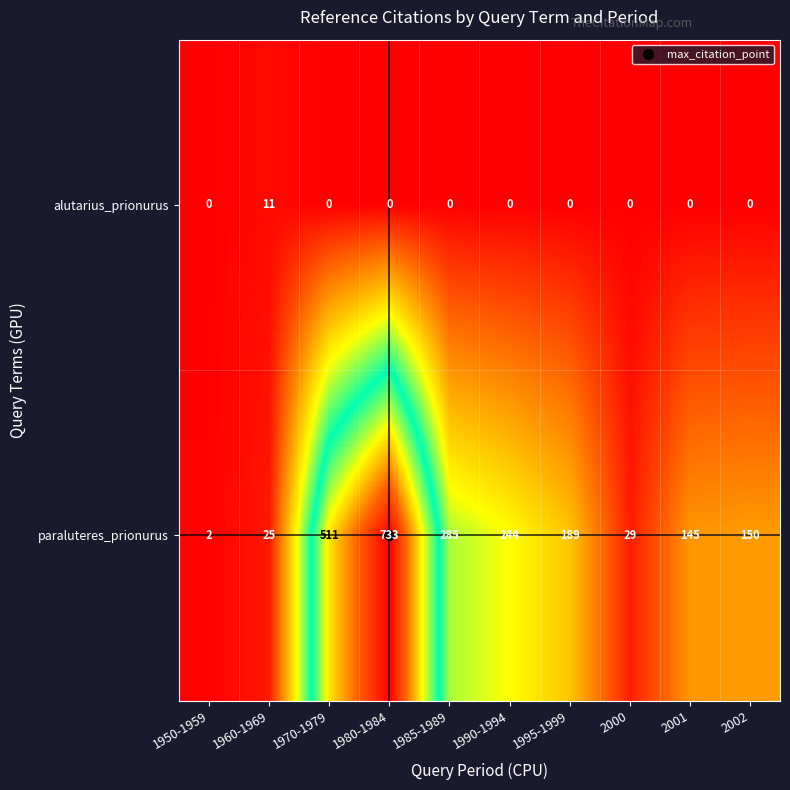

What is the difference between the maximum and minimum values in the alutarius_prionurus series?

11